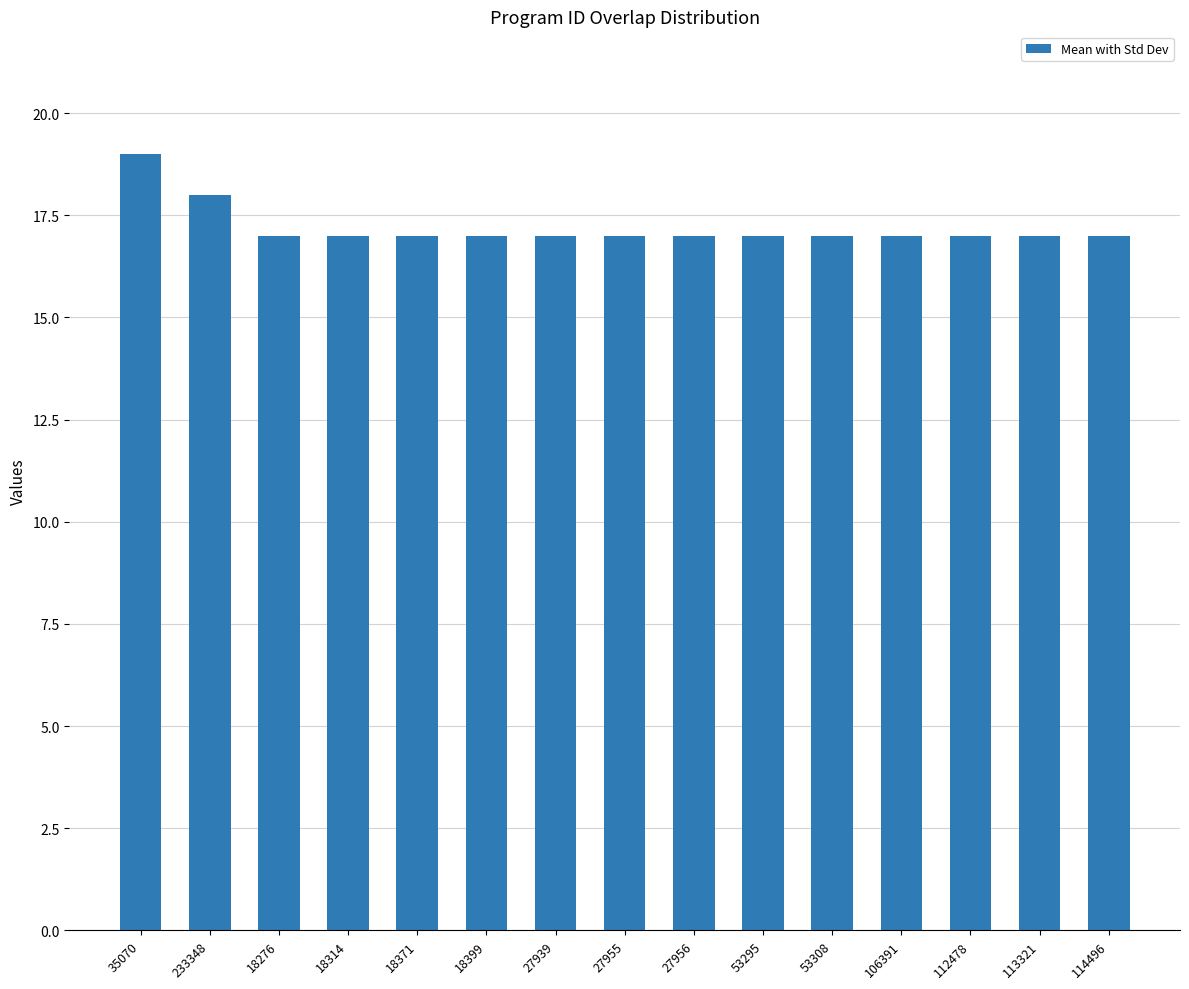

What is the difference between the maximum and minimum values?

2